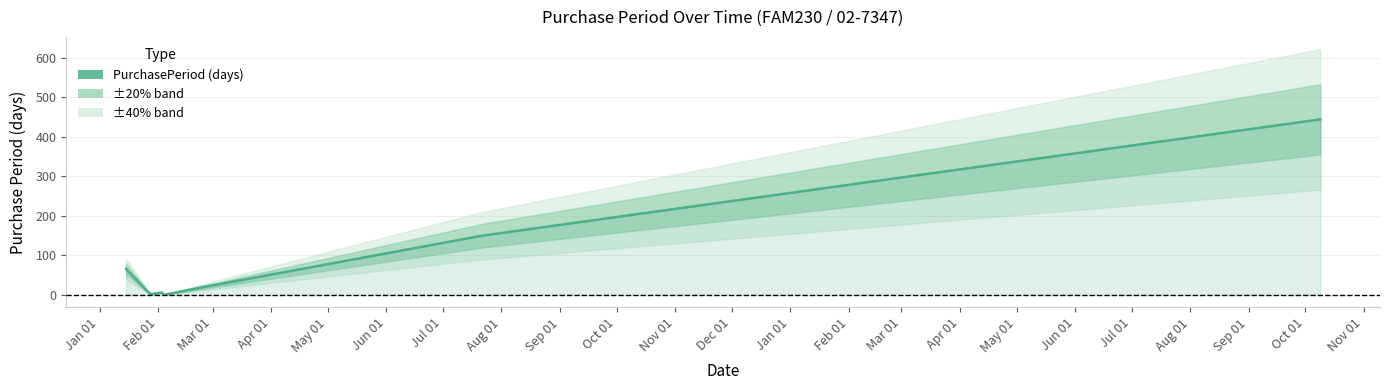

What is the average value?

78